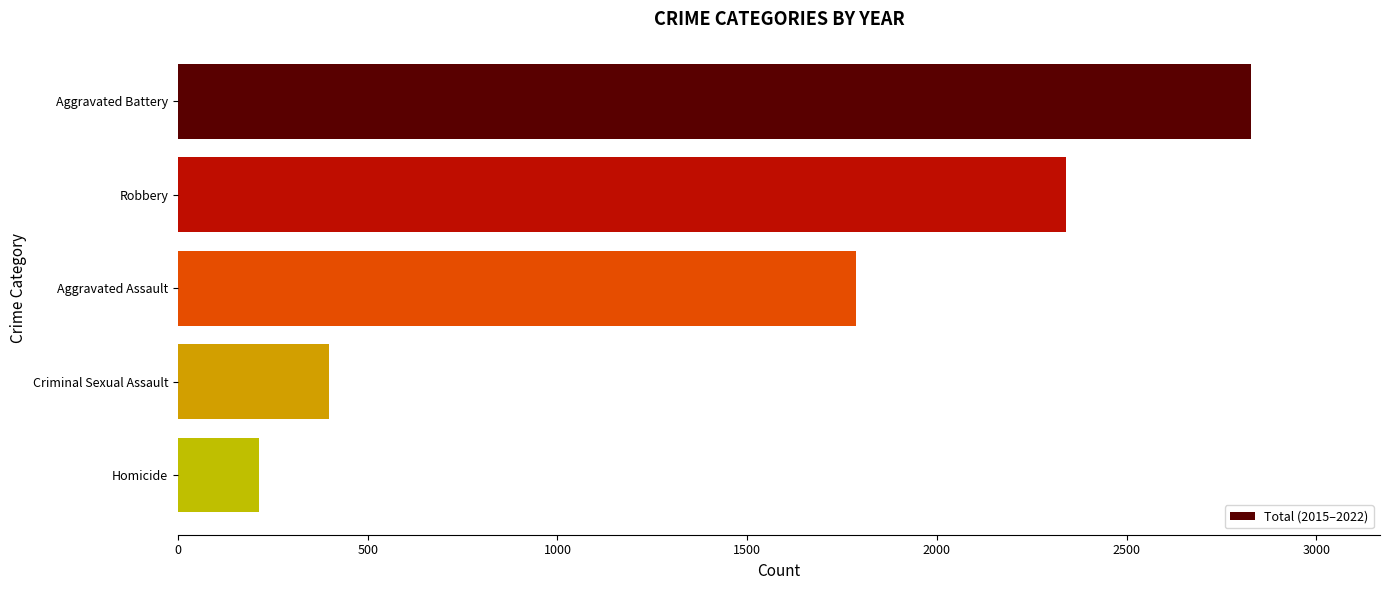

What value does the data have at Aggravated Assault, to the nearest 100?

1800